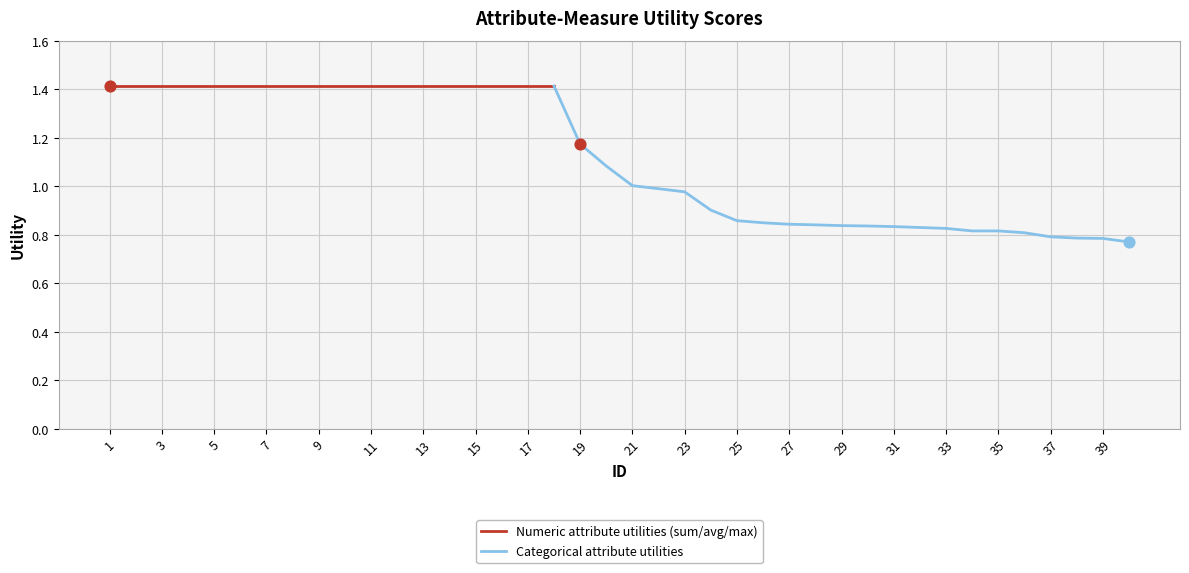

Which has a higher value, 19 or 31?

19